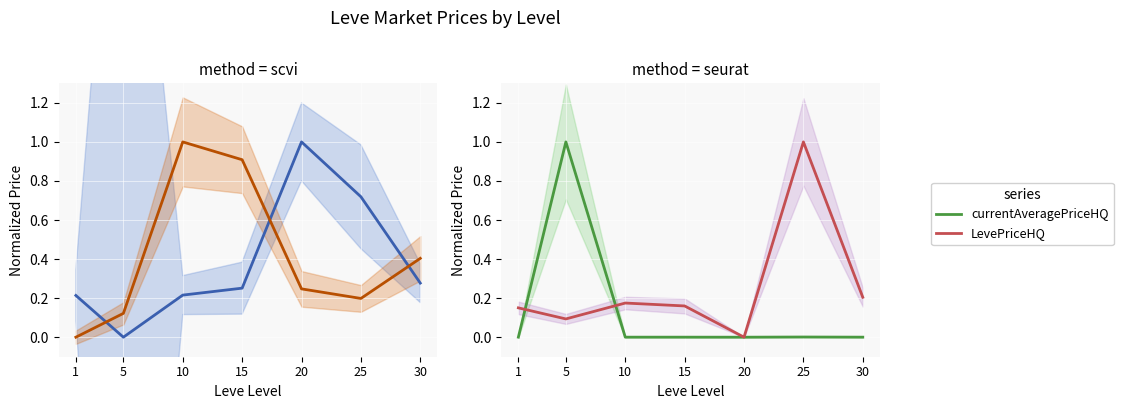

What is the sum of the LevePriceHQ values at 20 and 30?

0.2